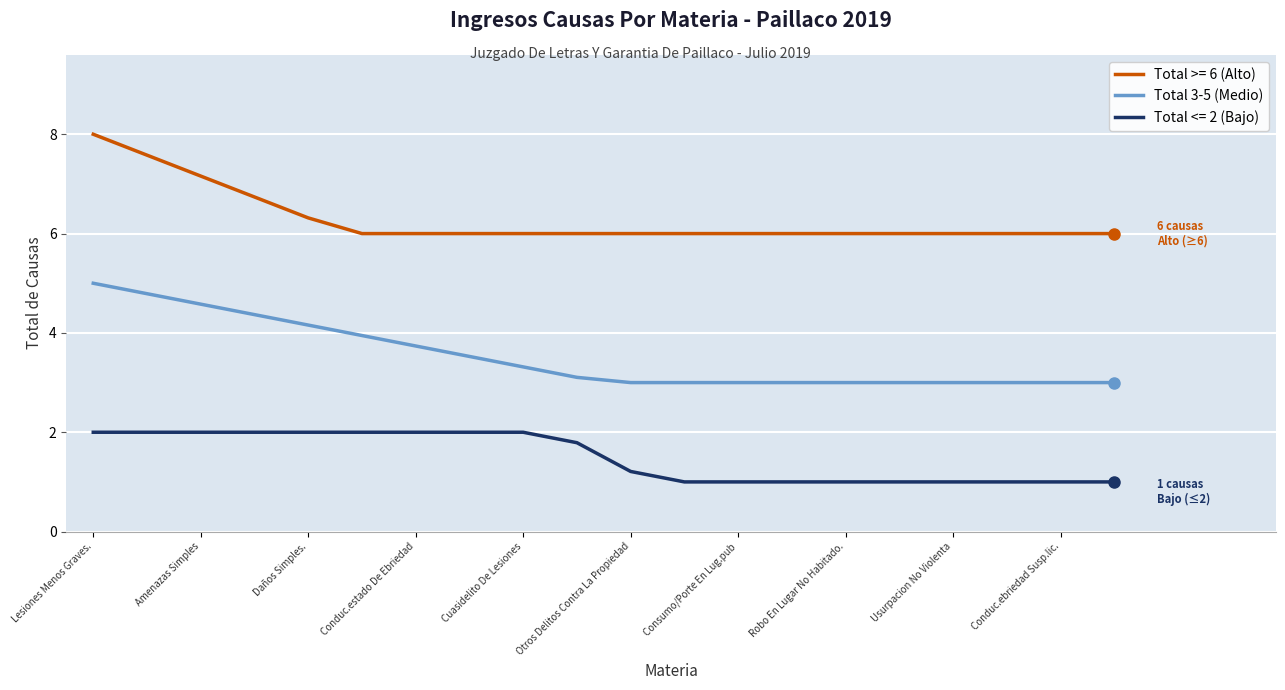

True or false: Total >= 6 (Alto) and Total <= 2 (Bajo) cross at least once.

False